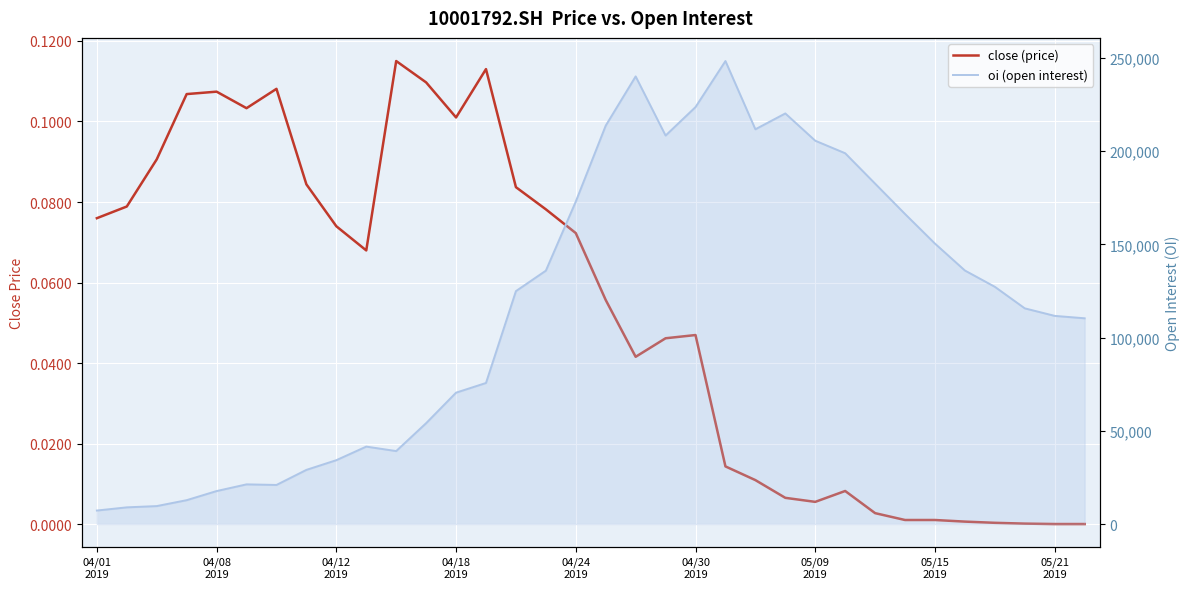

What is the greatest value displayed?

248410.0